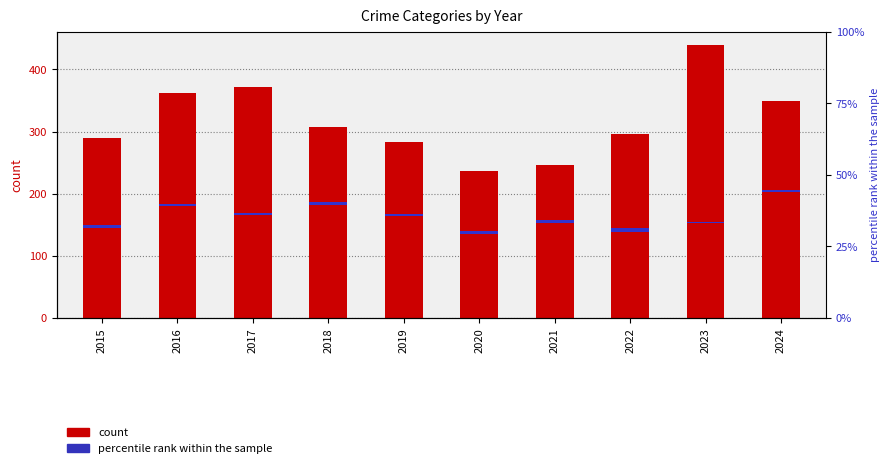

Reading right to left, extract all data points from this chart.

Aggravated Assault: 88	79	61	66	62	80	72	72	88	56
Aggravated Battery: 95	55	56	60	57	53	86	71	66	60
Criminal Sexual Assault: 20	18	21	26	16	31	24	22	26	29
Homicide: 3	3	7	6	5	4	4	4	4	5
Robbery: 144	284	151	88	97	116	121	202	178	139